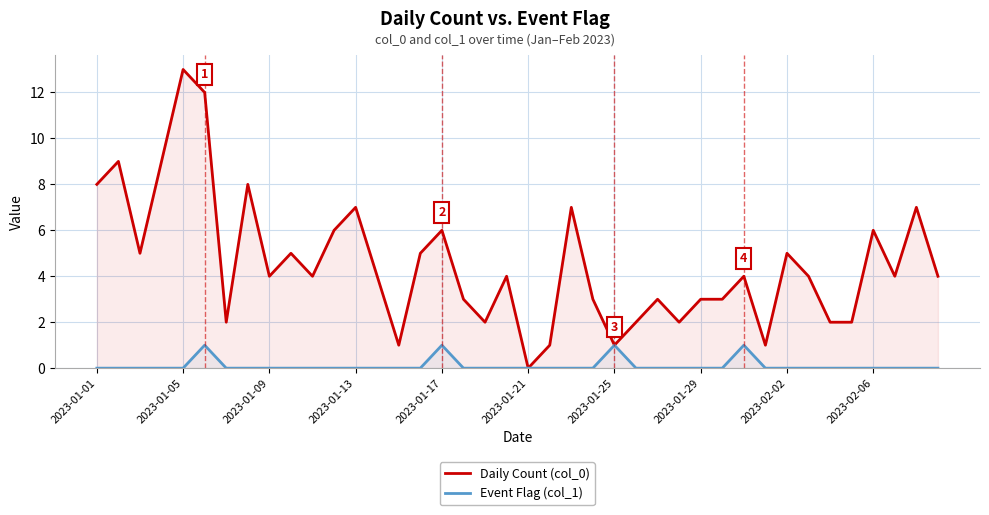

Which has a higher value, 10 or 31?

10